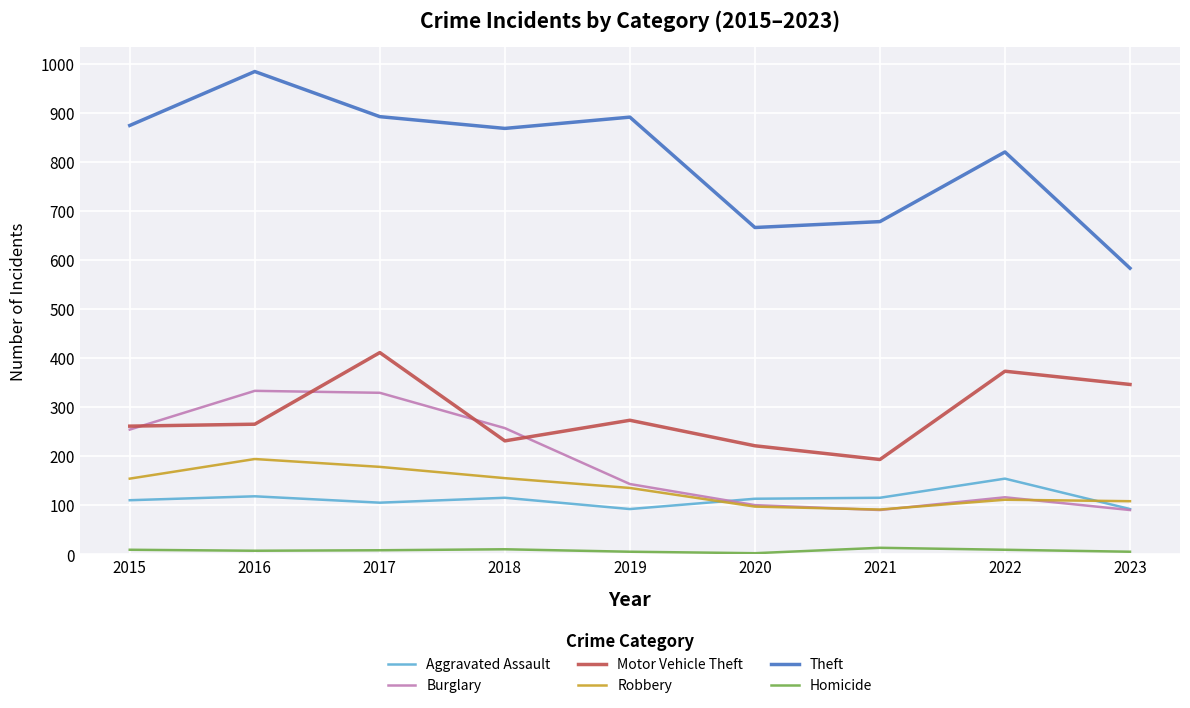

The value of Motor Vehicle Theft at 2021 is 193. True or false?

True